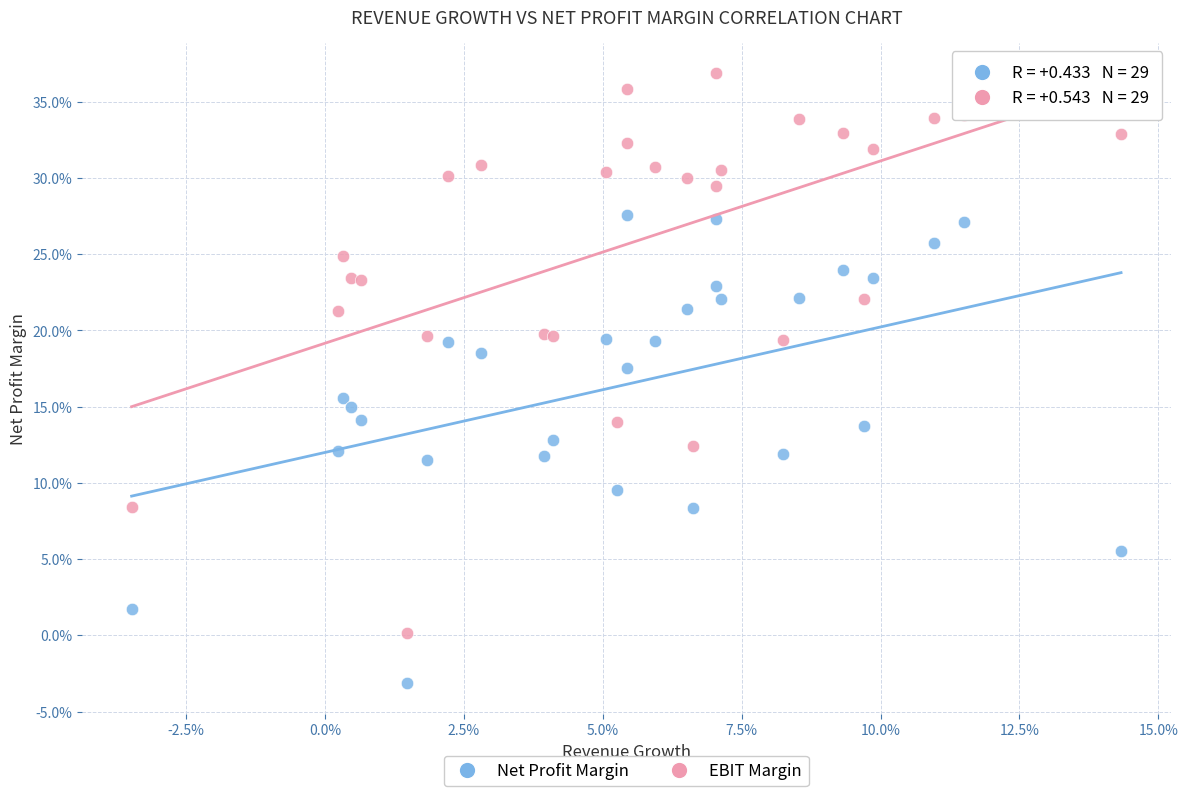

What are all the series names shown in the legend?

Net Profit Margin, EBIT Margin